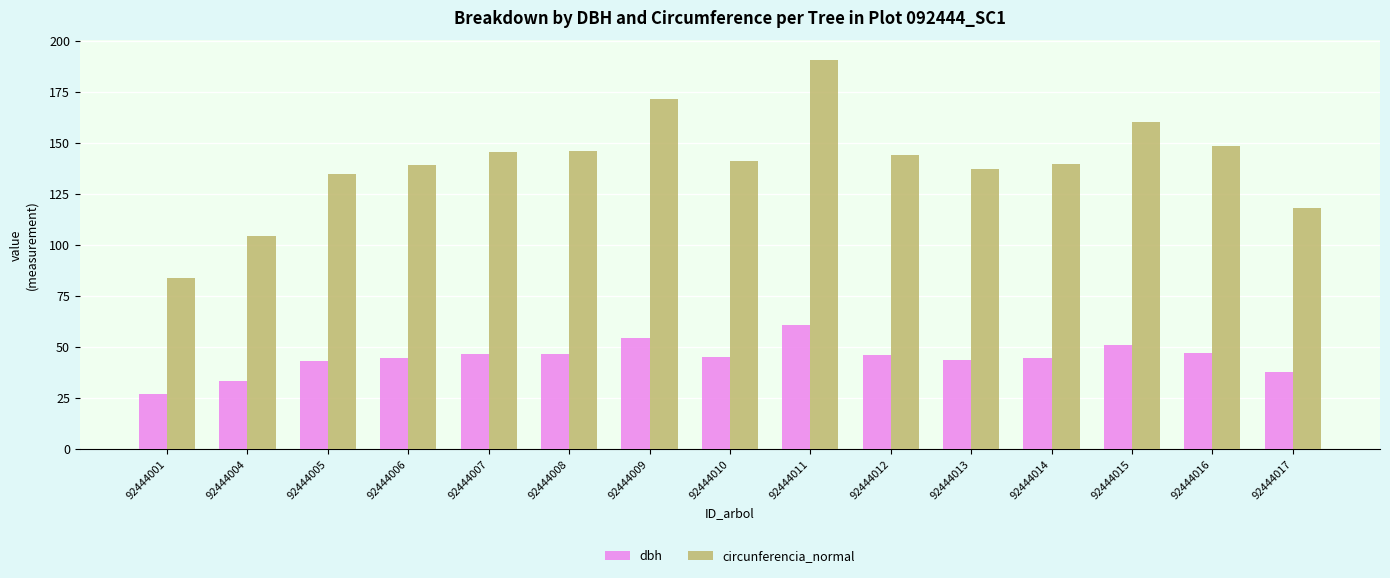

How many data points does each series have?

15